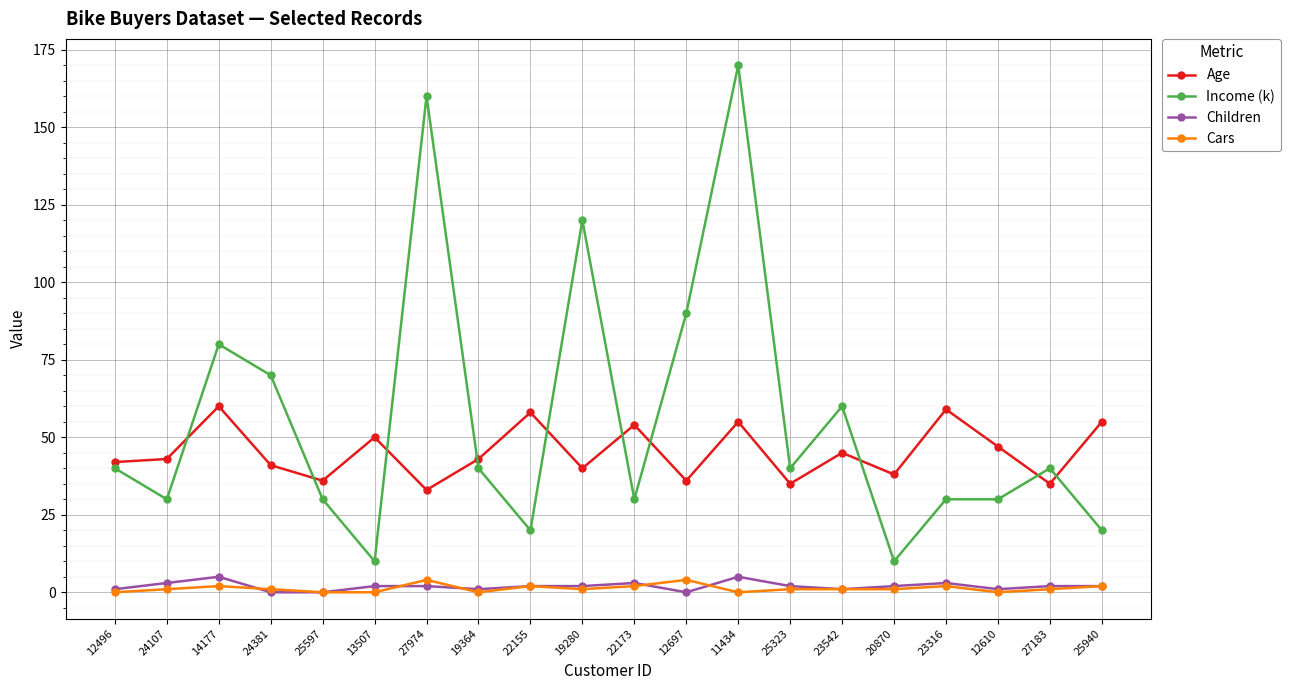

True or false: Children and Income (k) intersect in this chart.

False